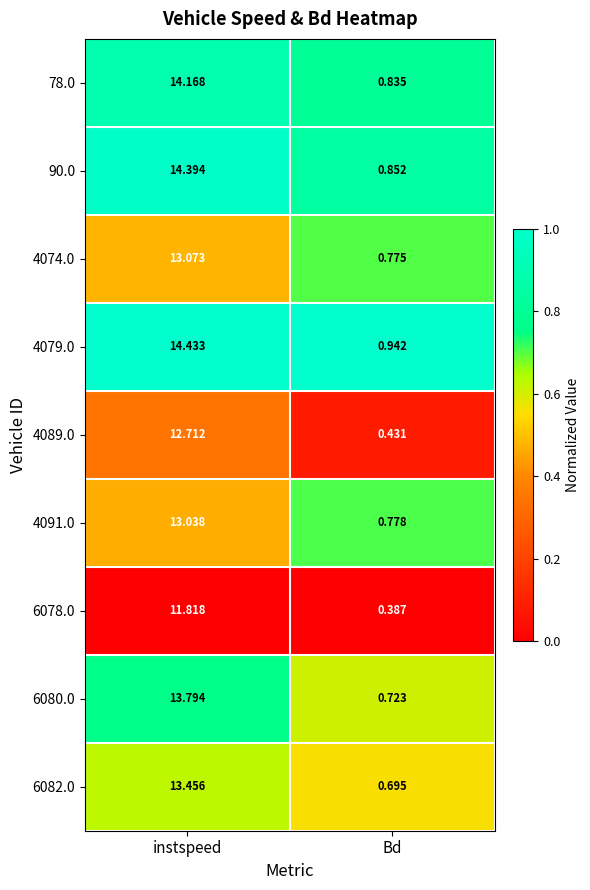

Rank the series by their maximum value, from lowest to highest.

6078.0, 4089.0, 4091.0, 4074.0, 6082.0, 6080.0, 78.0, 90.0, 4079.0